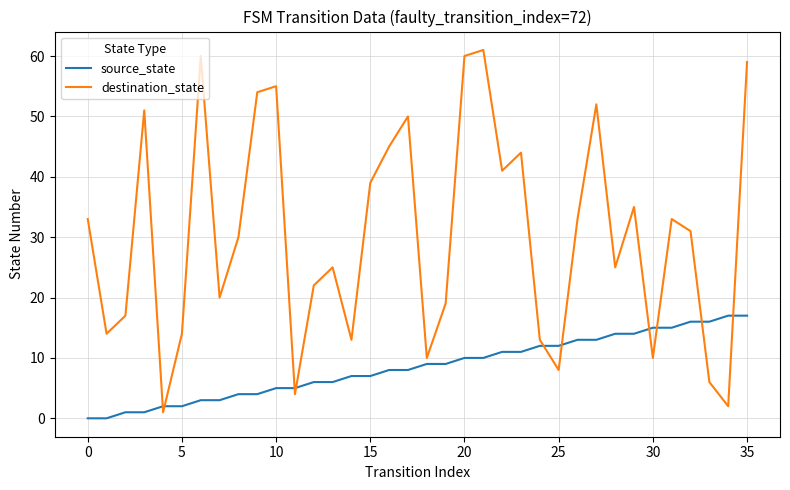

Which series has the widest spread of values?

destination_state